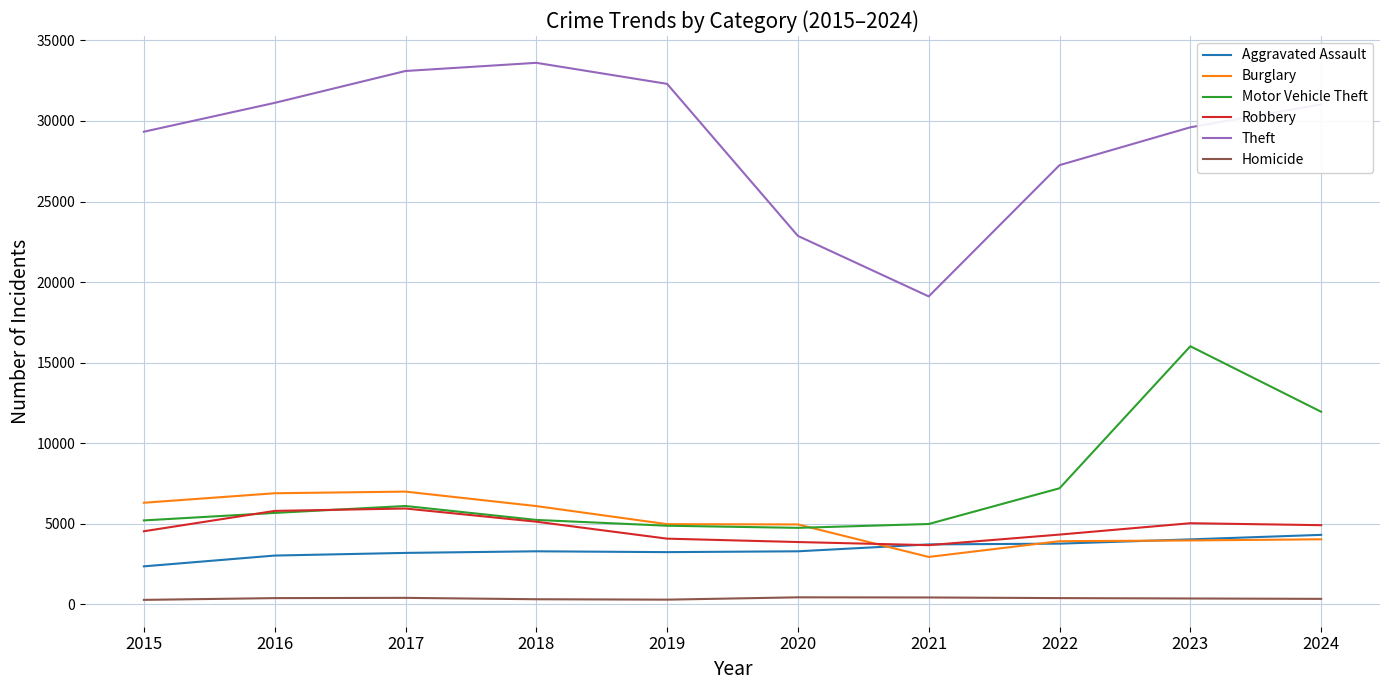

At how many categories does at least one series exceed 16237?

10